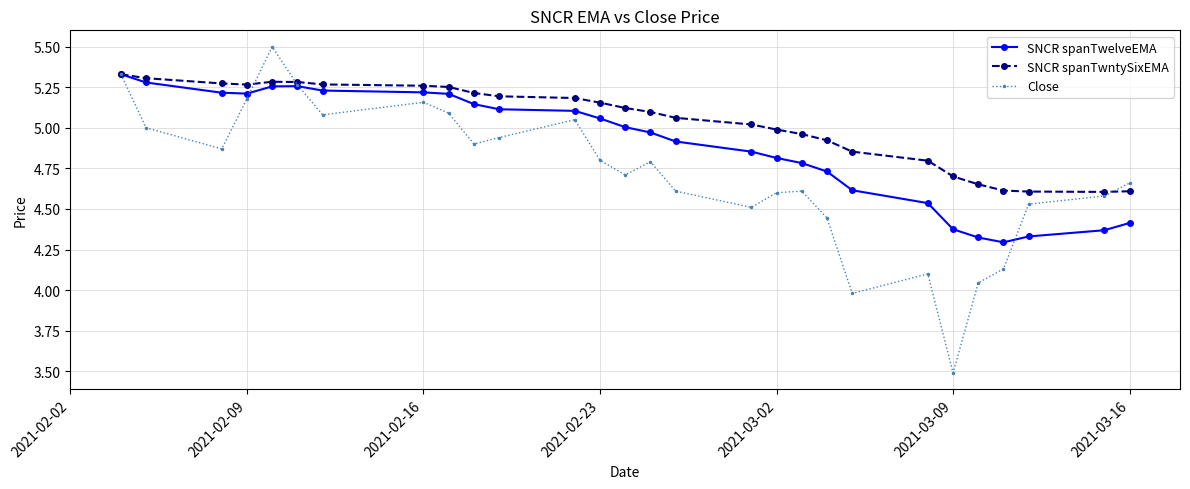

Does the chart have visible grid lines?

Yes